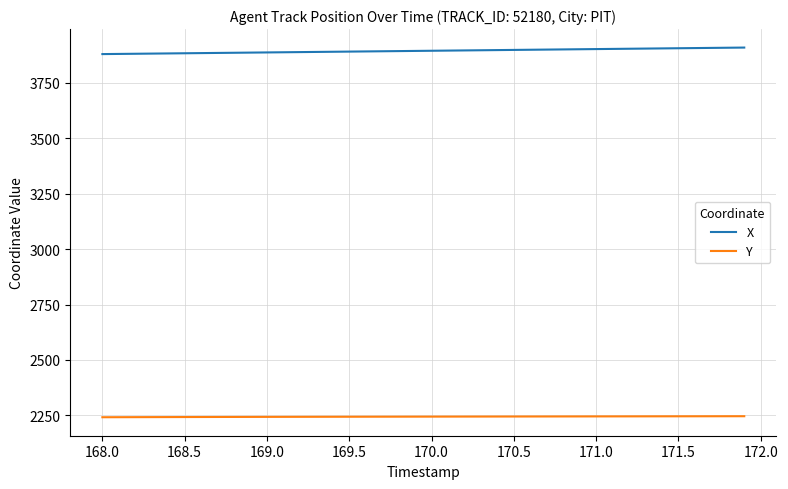

Is this an area chart (filled region under the line)?

No